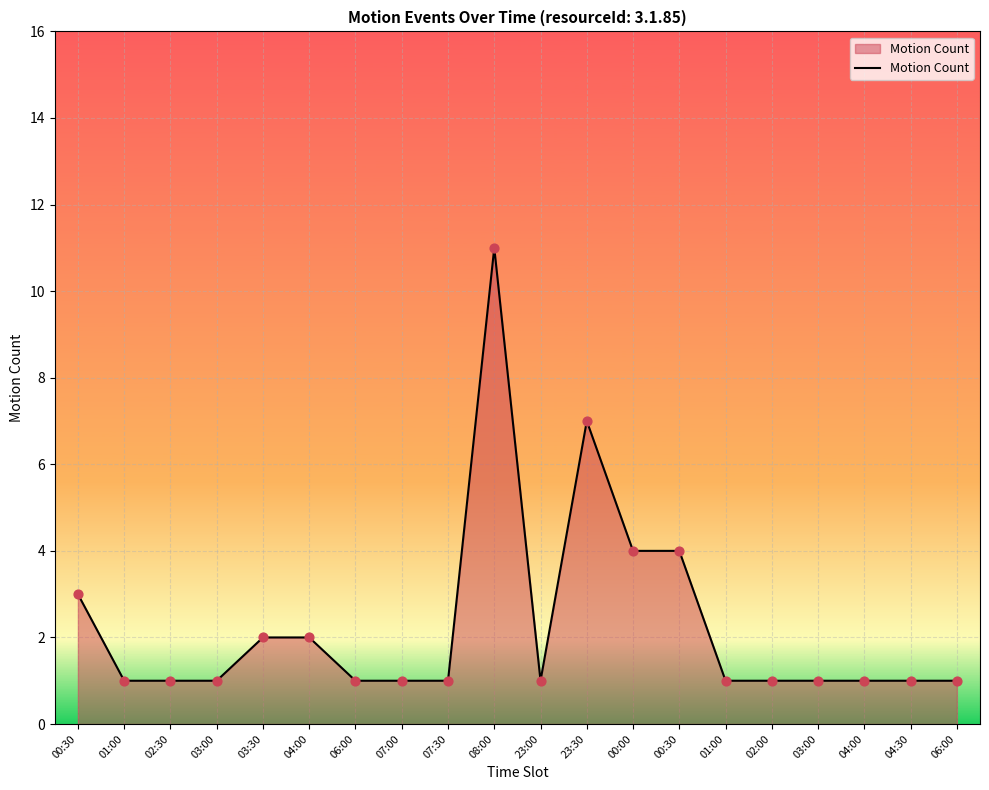

Is this an area chart (filled region under the line)?

Yes